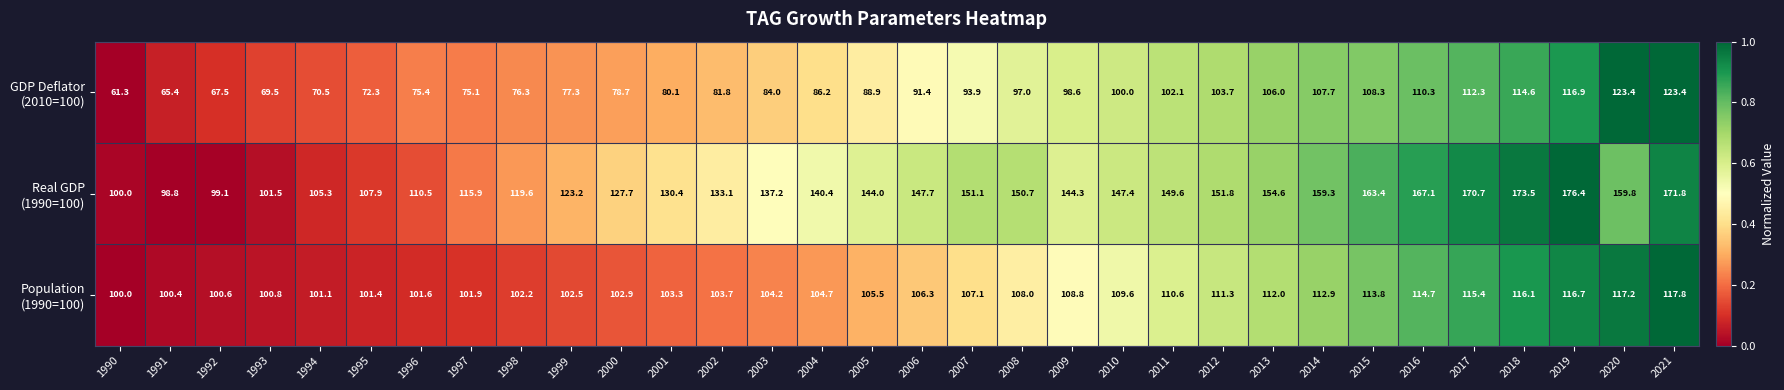

What is the difference between the highest and lowest values at 2001?

50.3